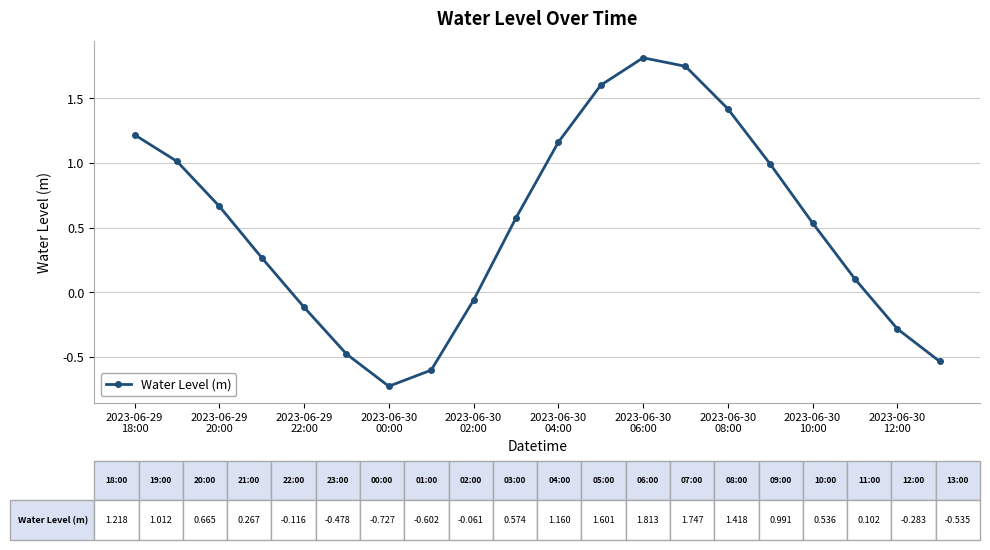

What is the difference between the maximum and second lowest values?

2.4